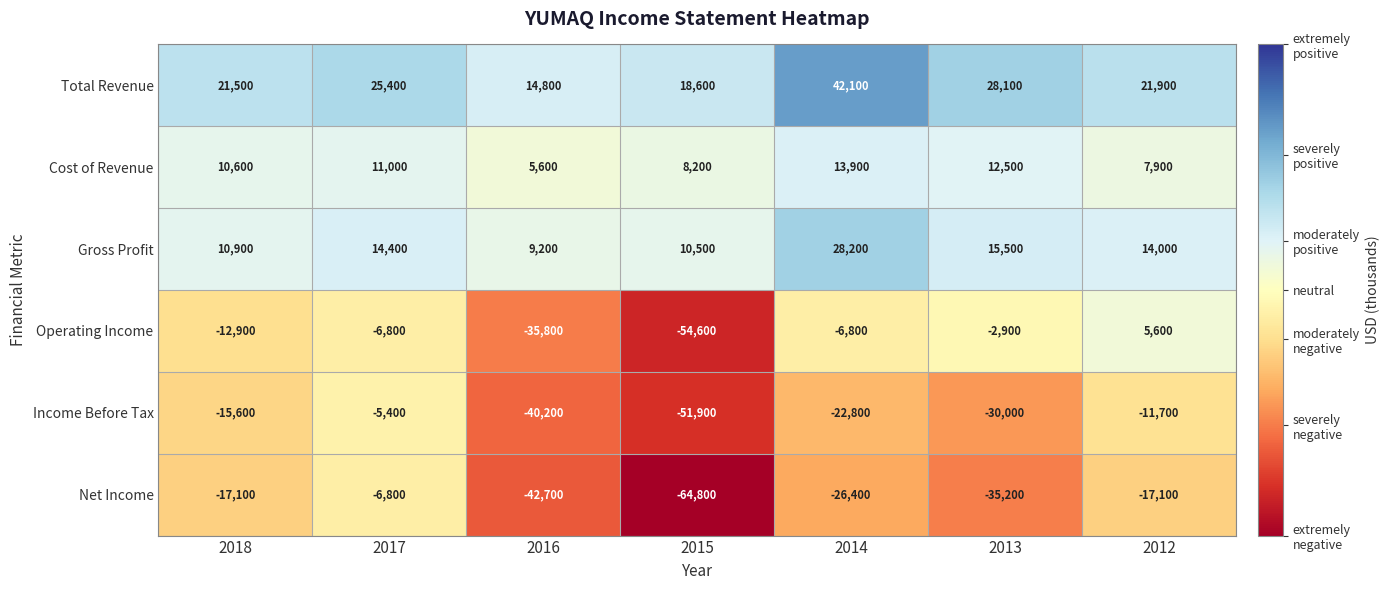

What value does the Gross Profit series have at 2016, to the nearest 100?

9200